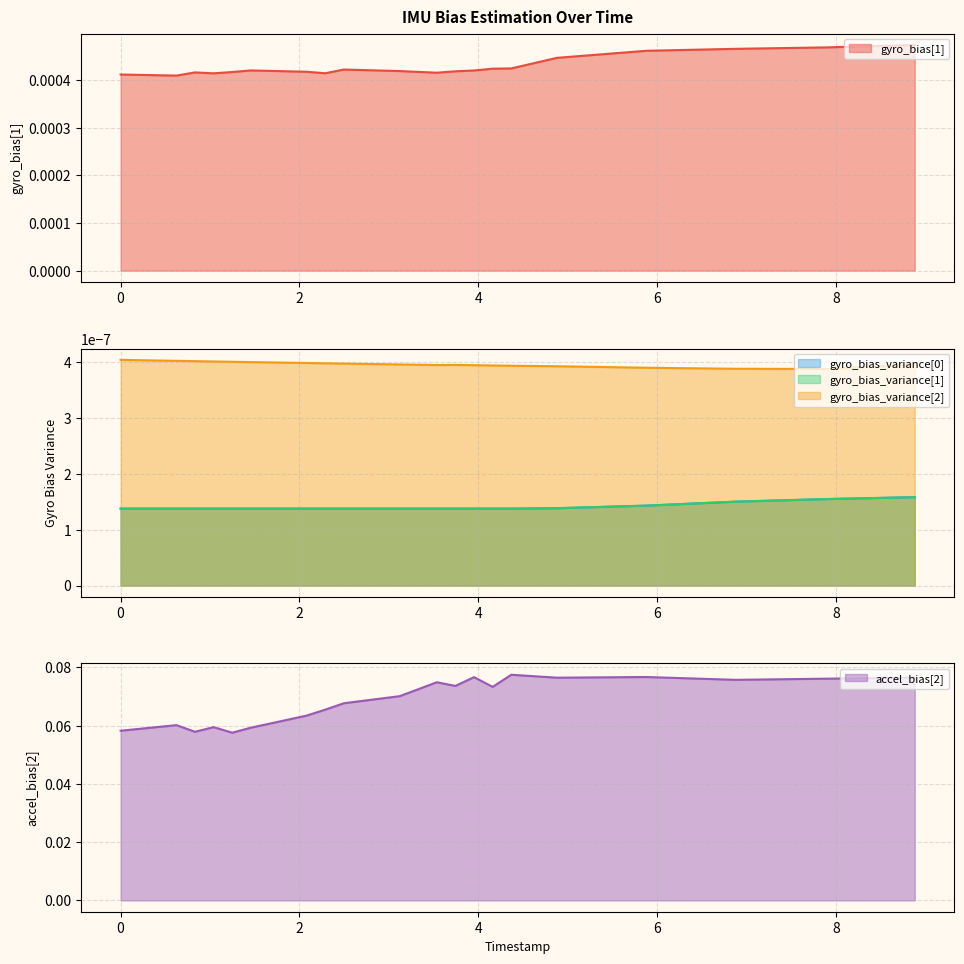

What is the maximum value for accel_bias[2]?

0.1